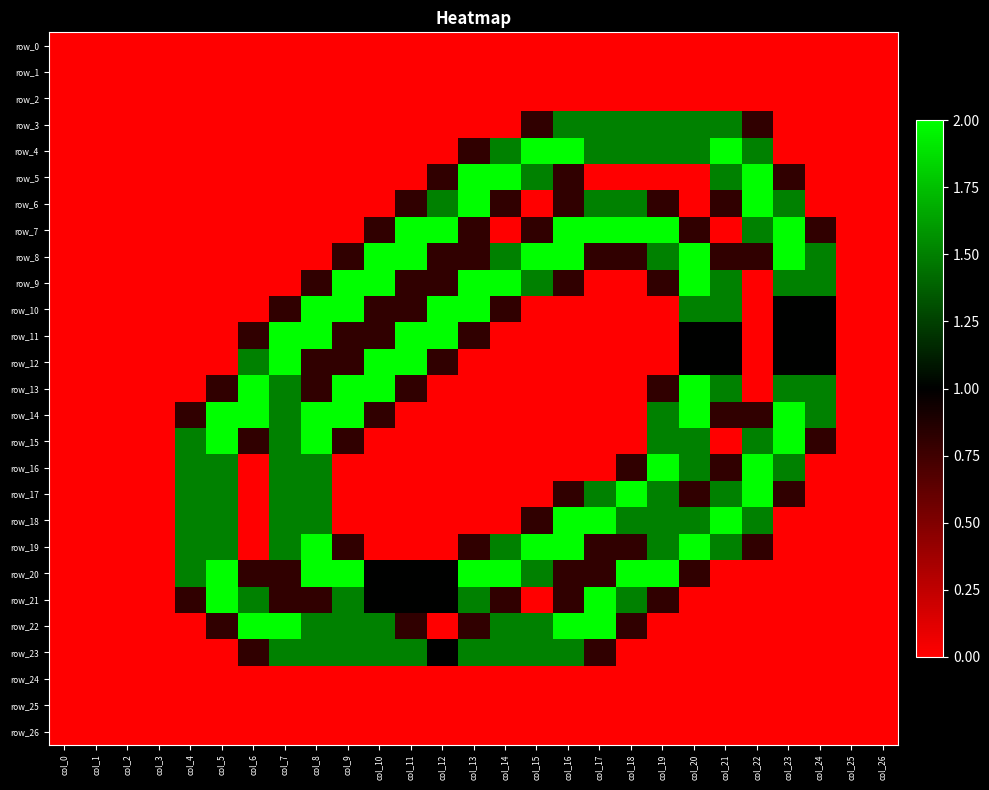

How many data points does each series have?

27